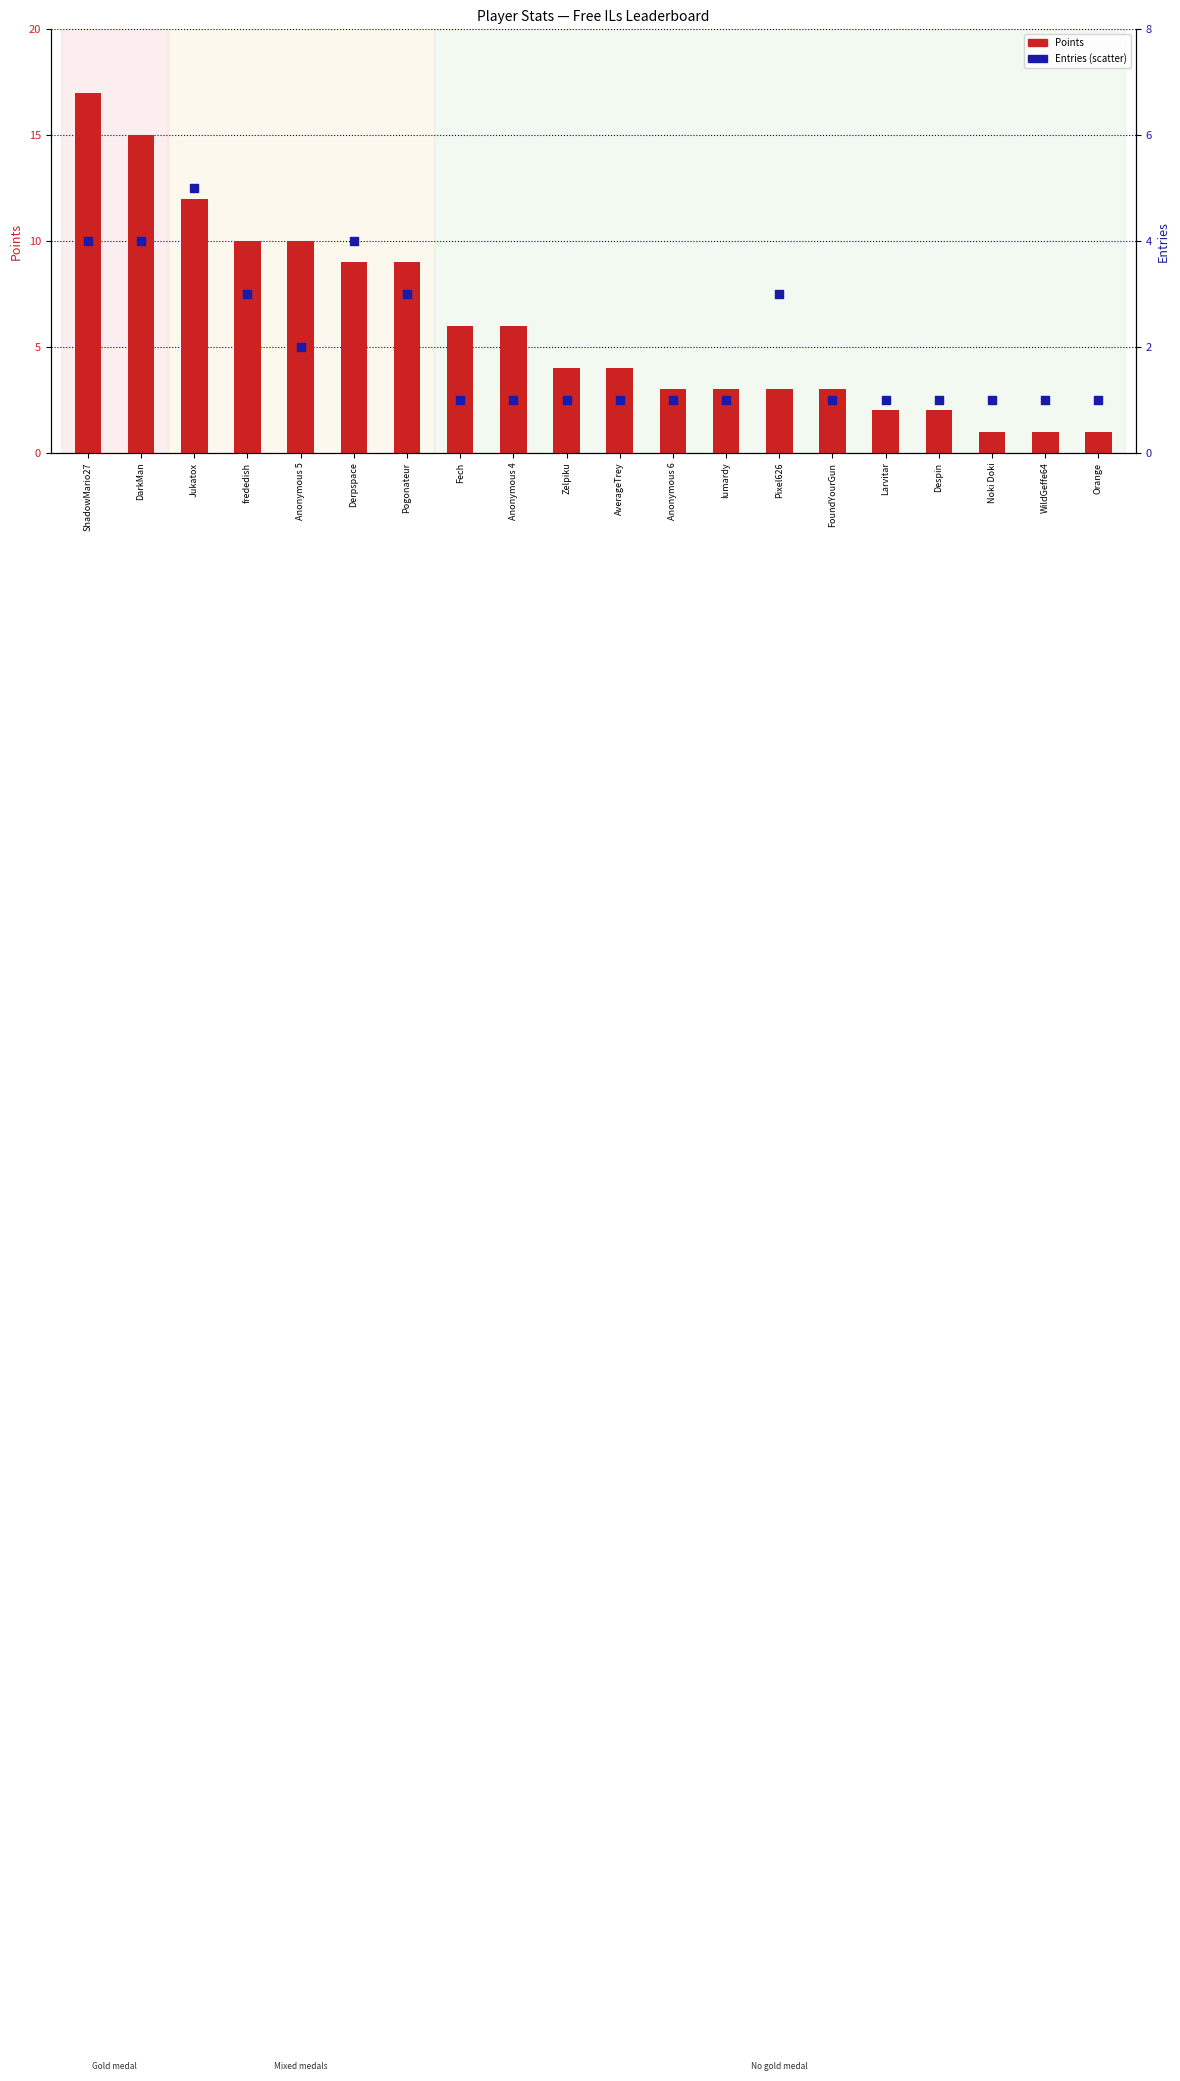

What is the total value across all series at DarkMan?

19